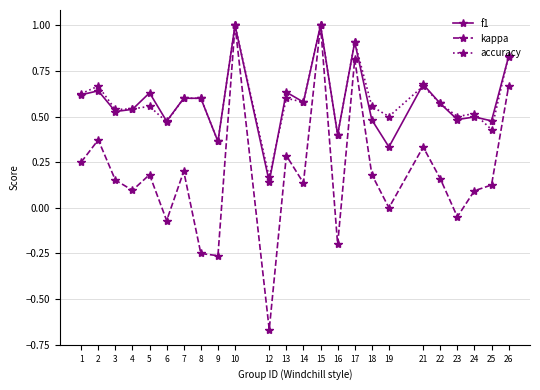

Count the number of data series in this chart.

3